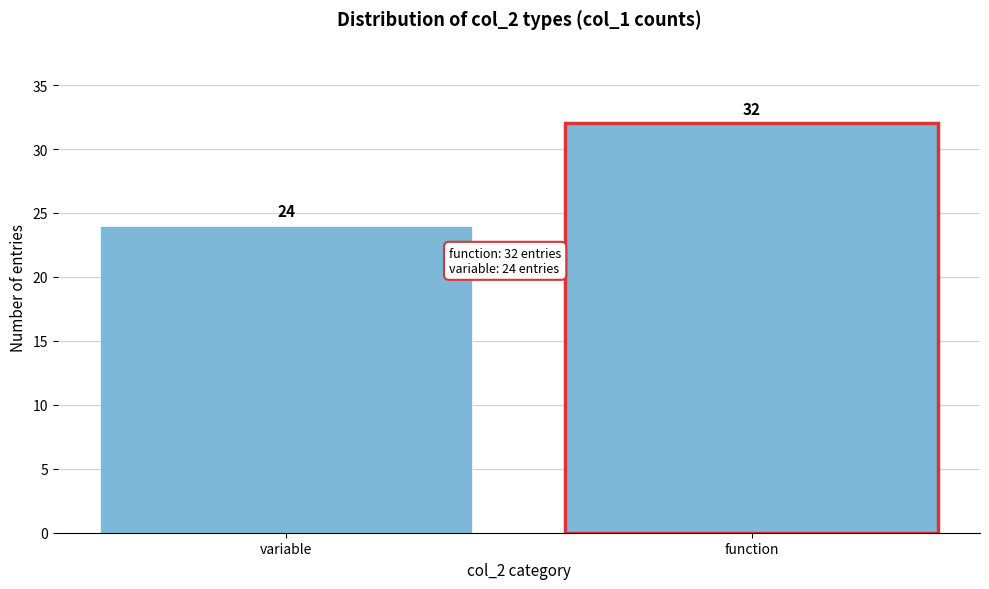

Reading left to right, list all the values displayed in this chart.

24	32